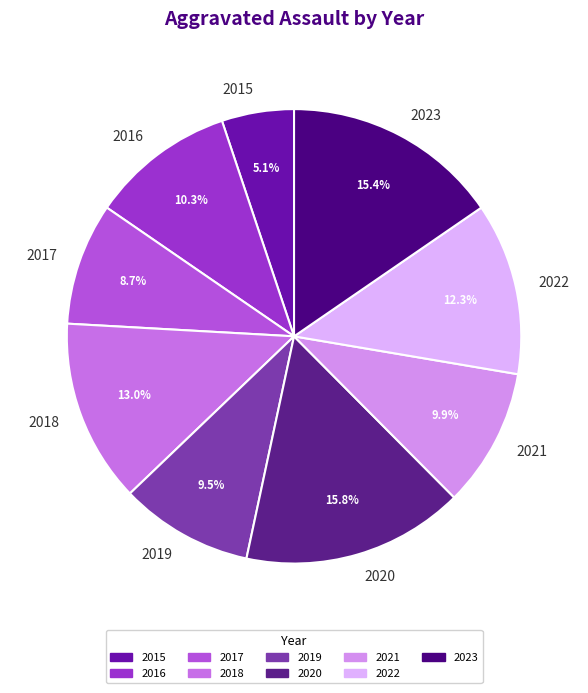

Do 2016 and 2023 together represent more than half of the pie?

No